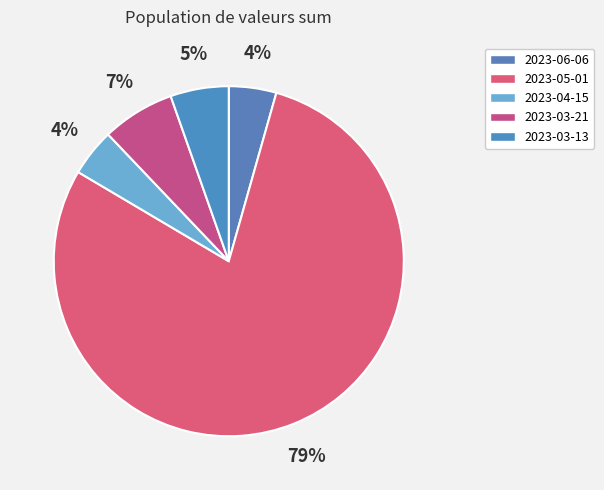

To the nearest percent, what is the combined percentage of 2023-04-15 and 2023-03-21?

11%